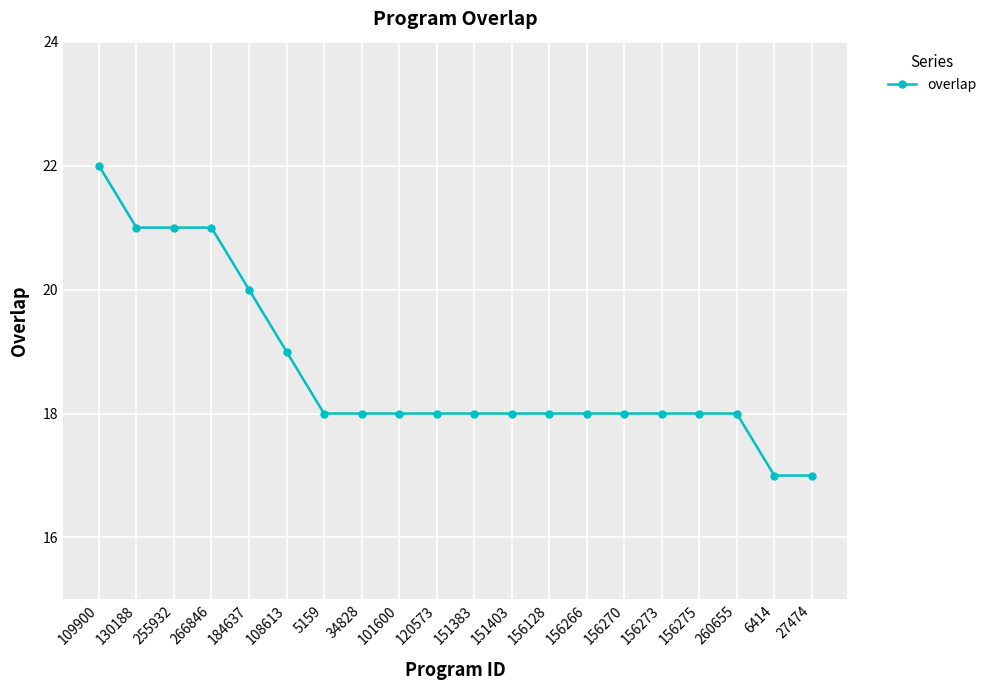

Read the value at 101600.

18